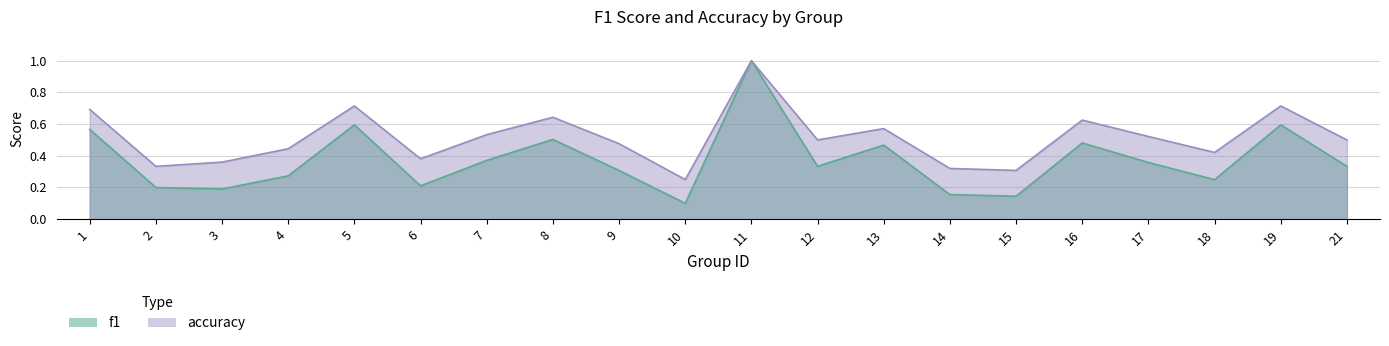

Reading right to left, what are all the values shown in this chart?

f1: 0.3	0.6	0.2	0.4	0.5	0.1	0.2	0.5	0.3	1.0	0.1	0.3	0.5	0.4	0.2	0.6	0.3	0.2	0.2	0.6
accuracy: 0.5	0.7	0.4	0.5	0.6	0.3	0.3	0.6	0.5	1.0	0.2	0.5	0.6	0.5	0.4	0.7	0.4	0.4	0.3	0.7